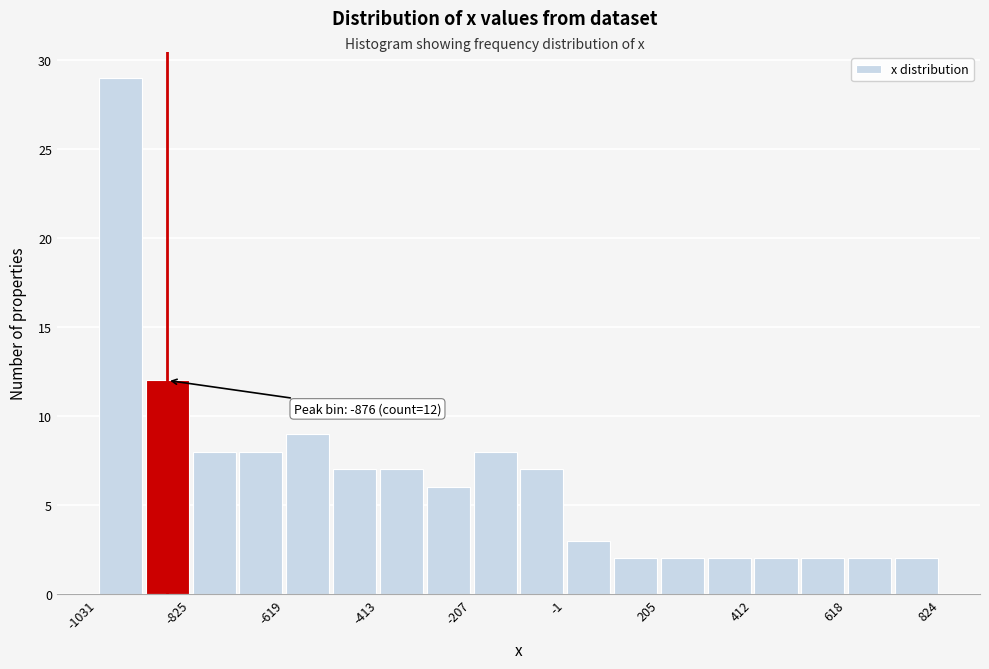

Read against the x-axis, roughly where is the centre of the tallest bar?

-1000